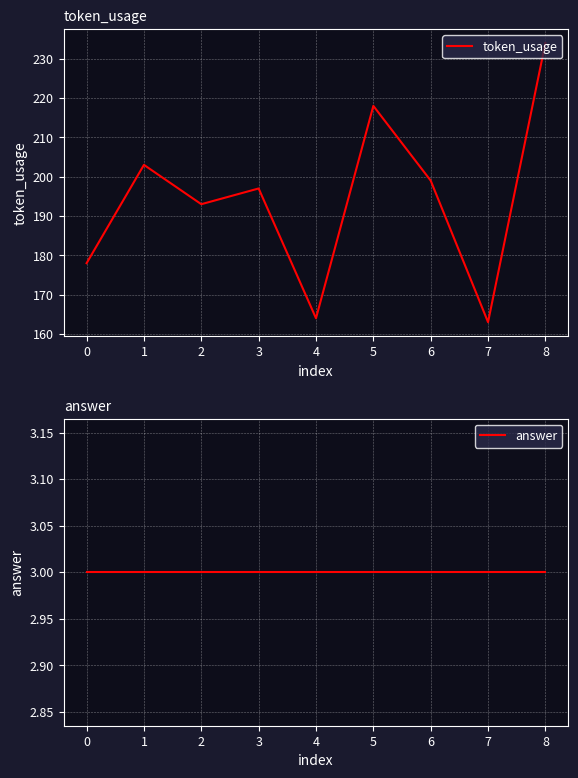

Is it true that token_usage equals 178 at 0?

True